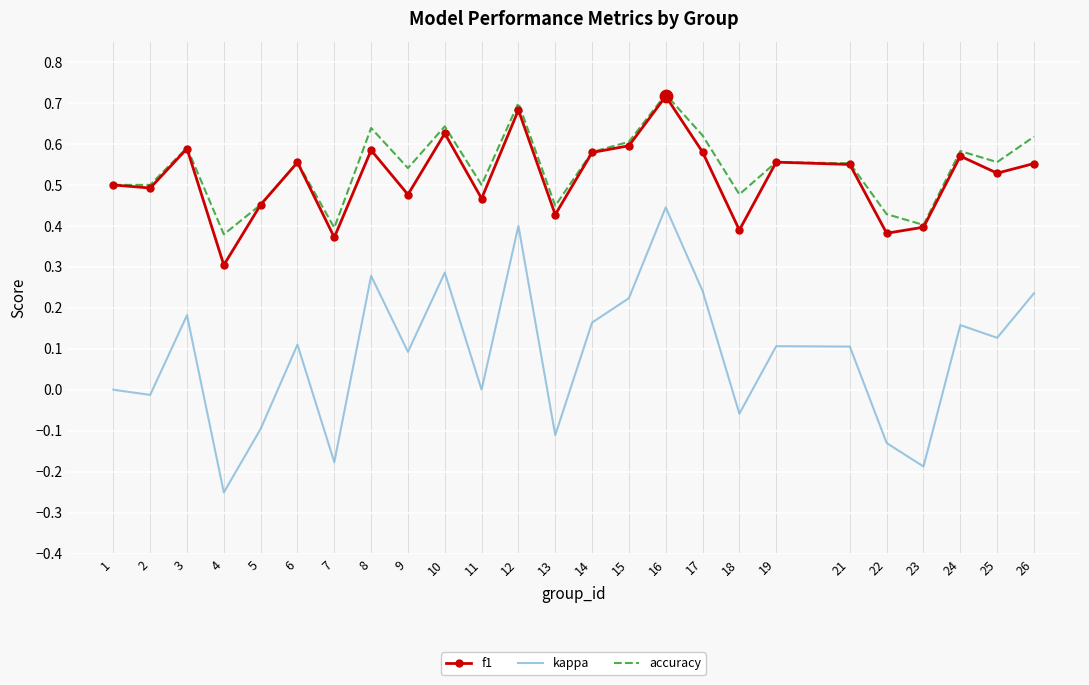

Is the value of kappa at 13 greater than the value of accuracy at 22?

No